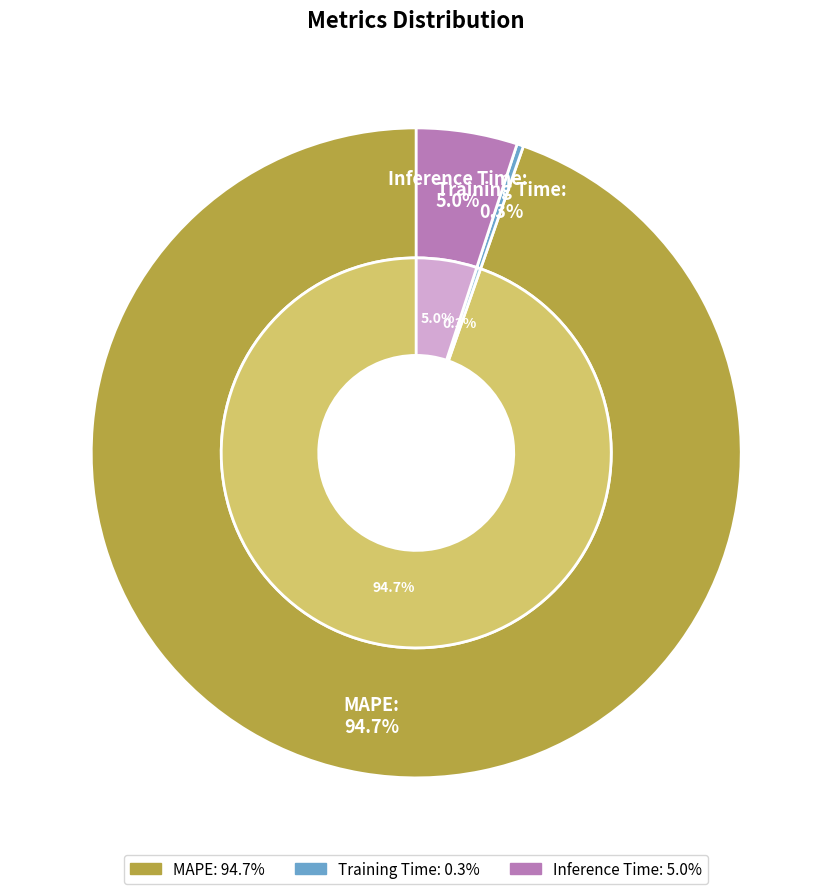

Which category has the biggest portion of the pie?

MAPE